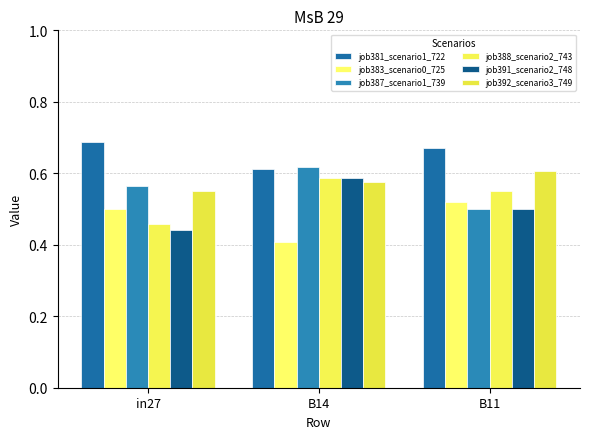

What is the minimum value for job383_scenario0_725?

0.4